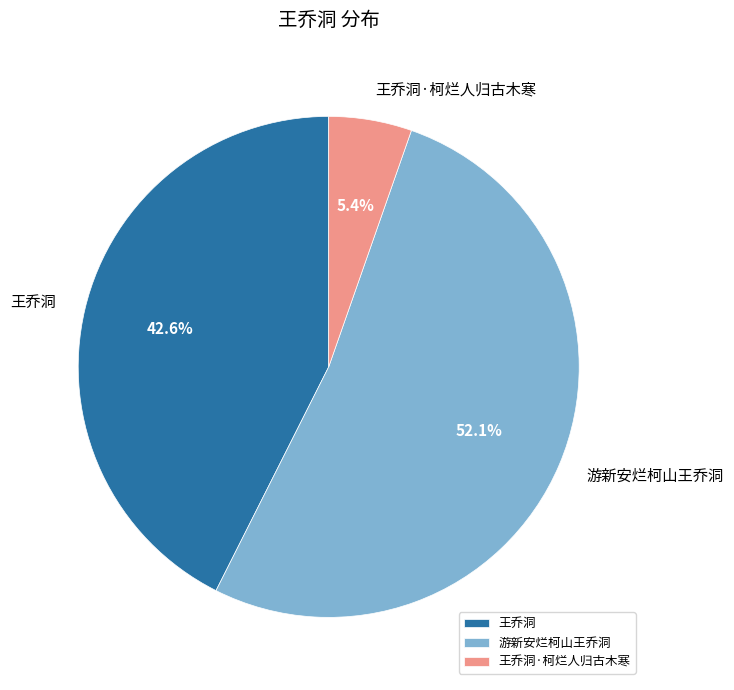

Rank the categories by value from highest to lowest.

游新安烂柯山王乔洞, 王乔洞, 王乔洞·柯烂人归古木寒